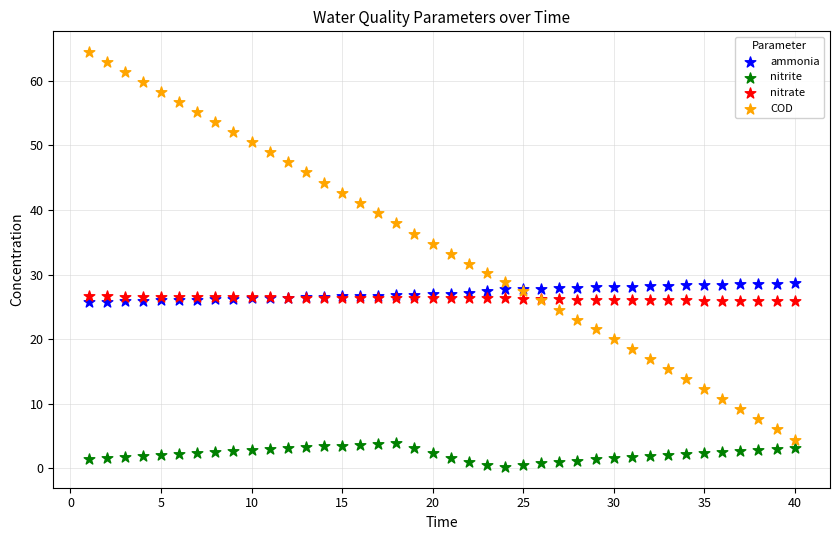

Which series reaches the minimum Y coordinate?

nitrite